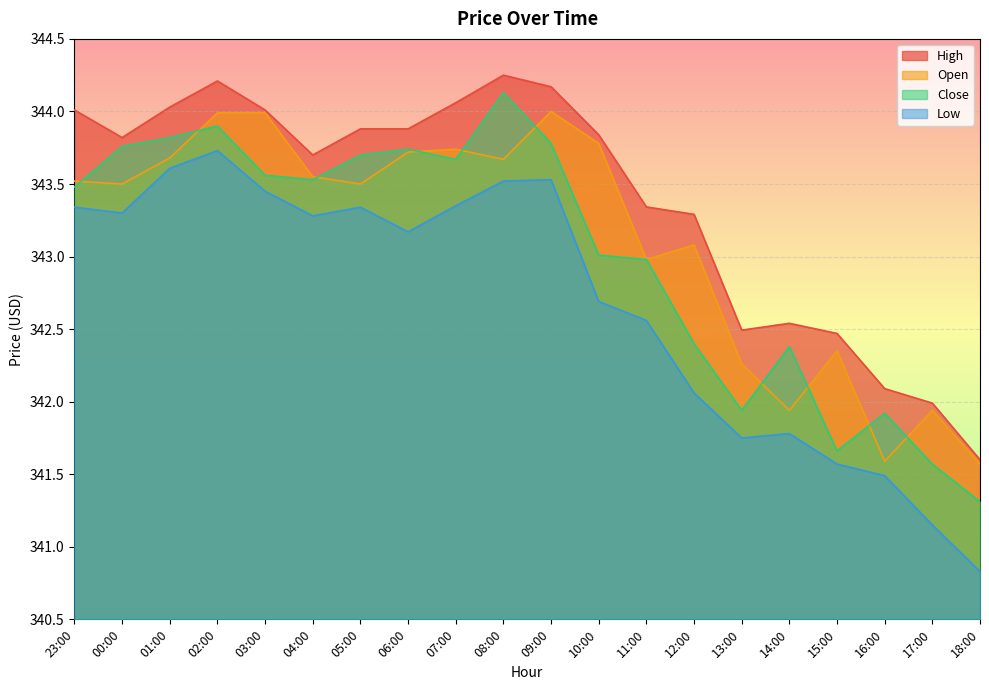

In Close, how many points are lower than both neighbors (excluding endpoints)?

4